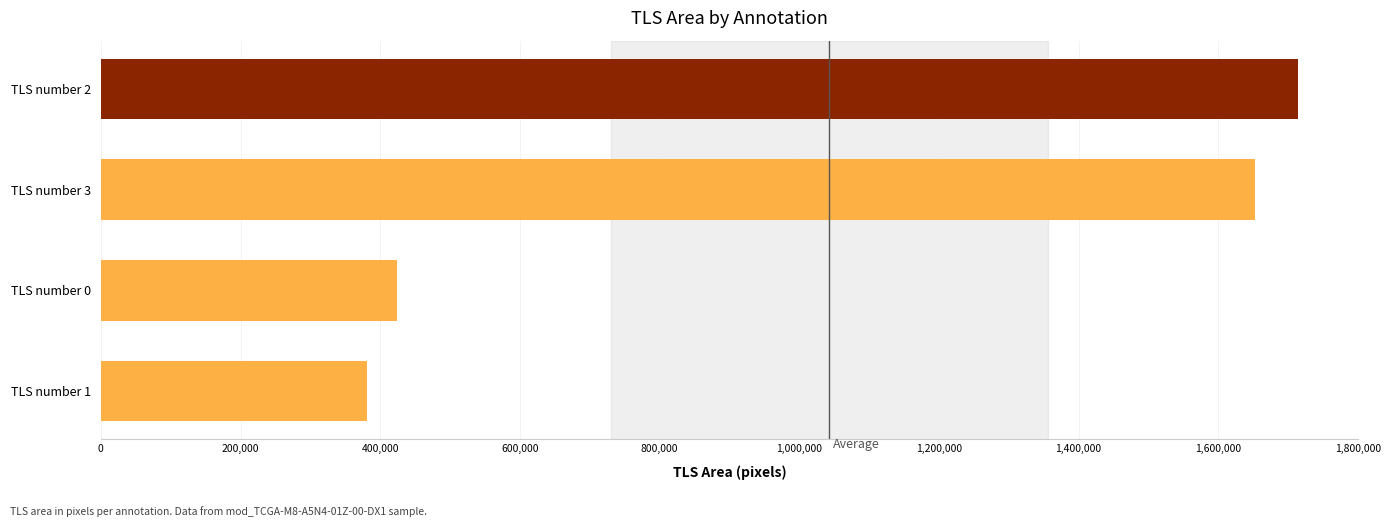

Rank the categories by value from highest to lowest.

TLS number 2, TLS number 3, TLS number 0, TLS number 1